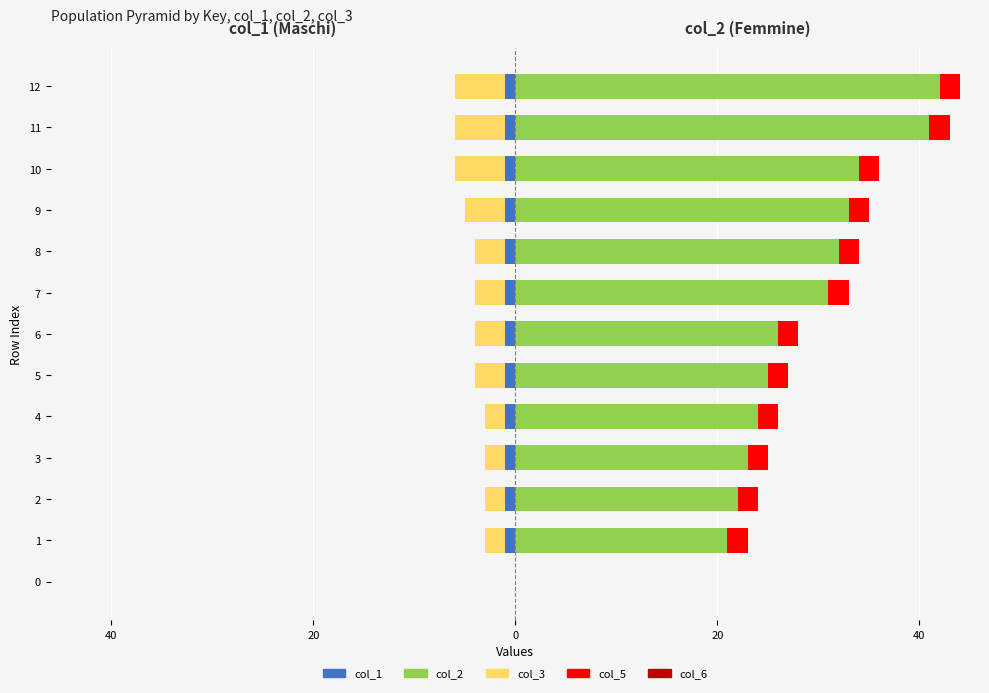

Reading left to right, extract all data points from this chart.

col_1: 0.0	-1.0	-1.0	-1.0	-1.0	-1.0	-1.0	-1.0	-1.0	-1.0	-1.0	-1.0	-1.0
col_3 (left): 0.0	-2.0	-2.0	-2.0	-2.0	-3.0	-3.0	-3.0	-3.0	-4.0	-5.0	-5.0	-5.0
col_6 (left): 0.6	0.6	0.6	0.6	0.6	0.6	0.6	0.6	0.6	0.6	0.6	0.6	0.6
col_2: 0.0	21.0	22.0	23.0	24.0	25.0	26.0	31.0	32.0	33.0	34.0	41.0	42.0
col_5 (right): 0.0	2.0	2.0	2.0	2.0	2.0	2.0	2.0	2.0	2.0	2.0	2.0	2.0